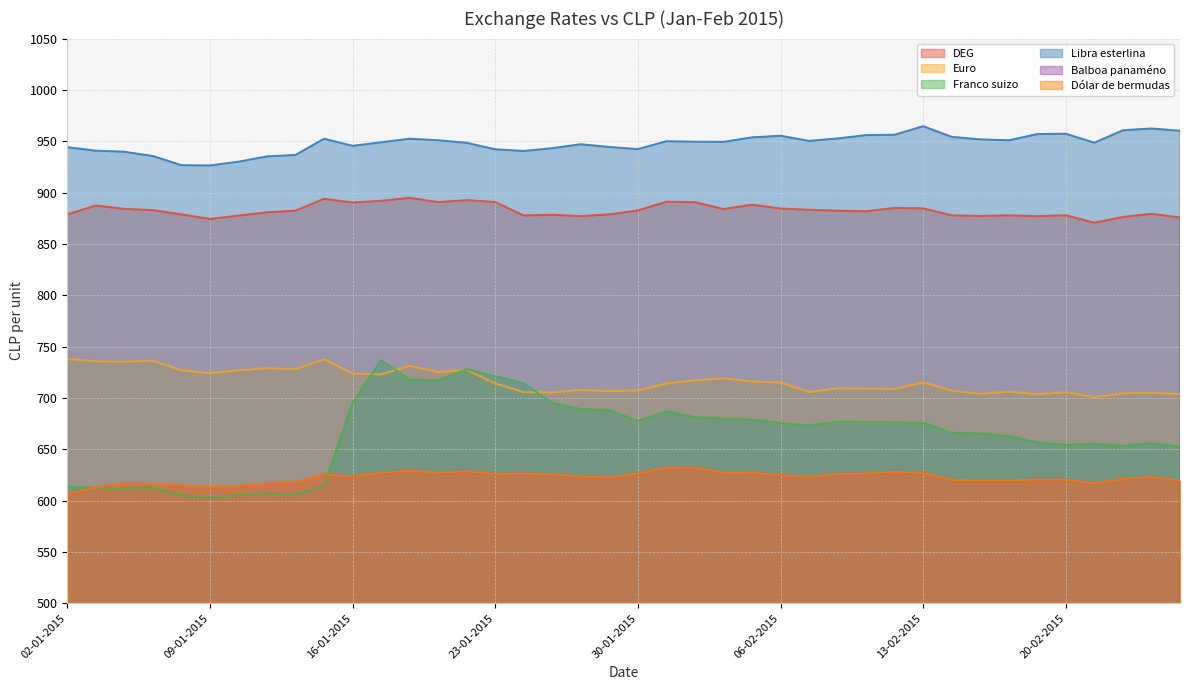

How many values in the Dólar de bermudas series exceed 623?

21